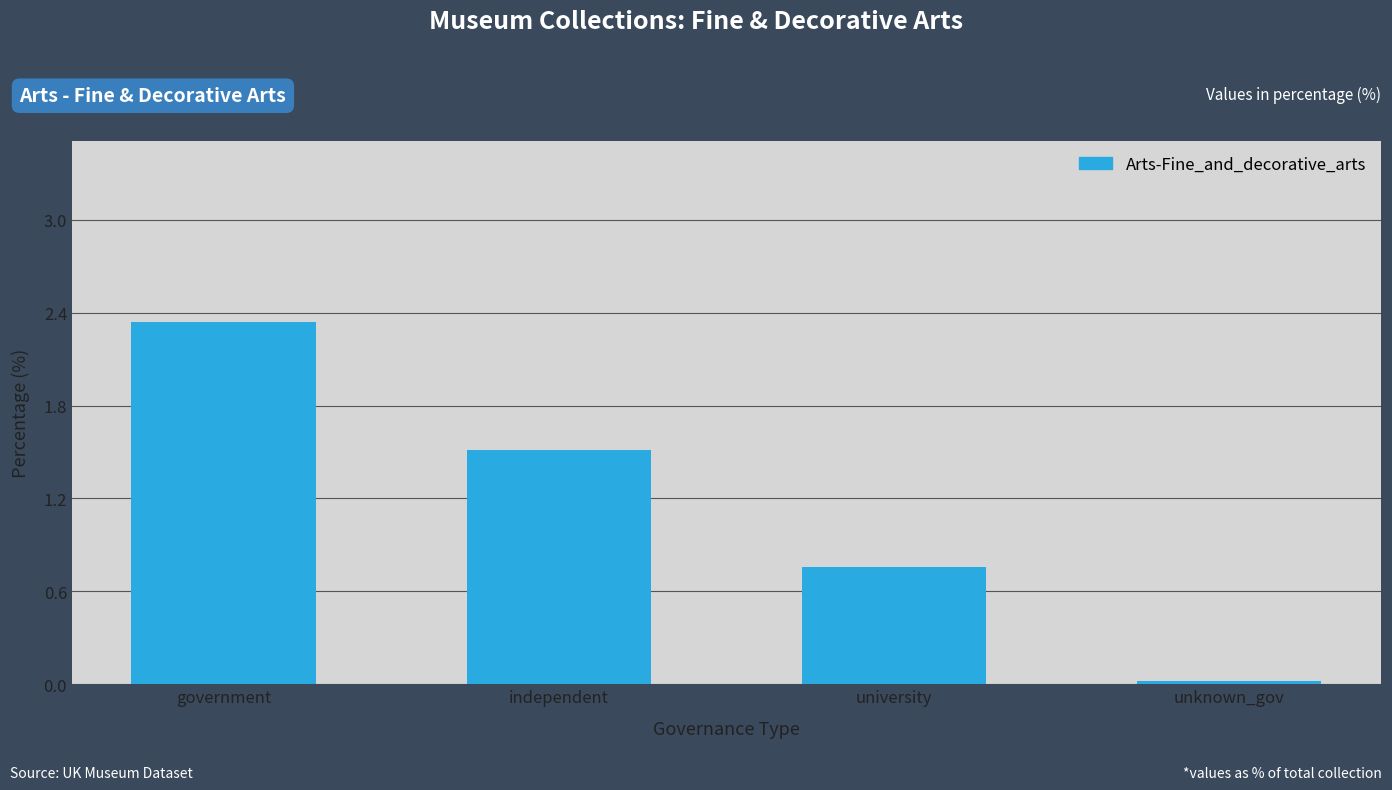

At which category does the chart reach its minimum across all series?

unknown_gov